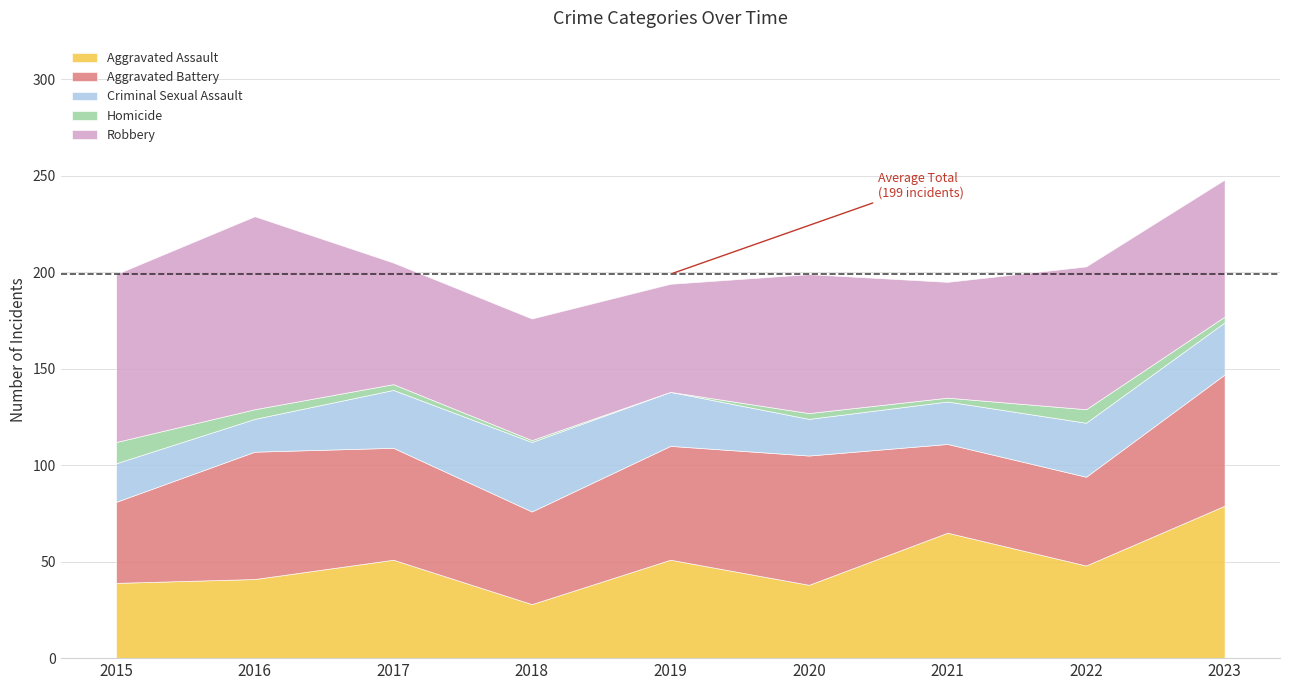

What is the value of the Homicide point at the 7th from the left?

2